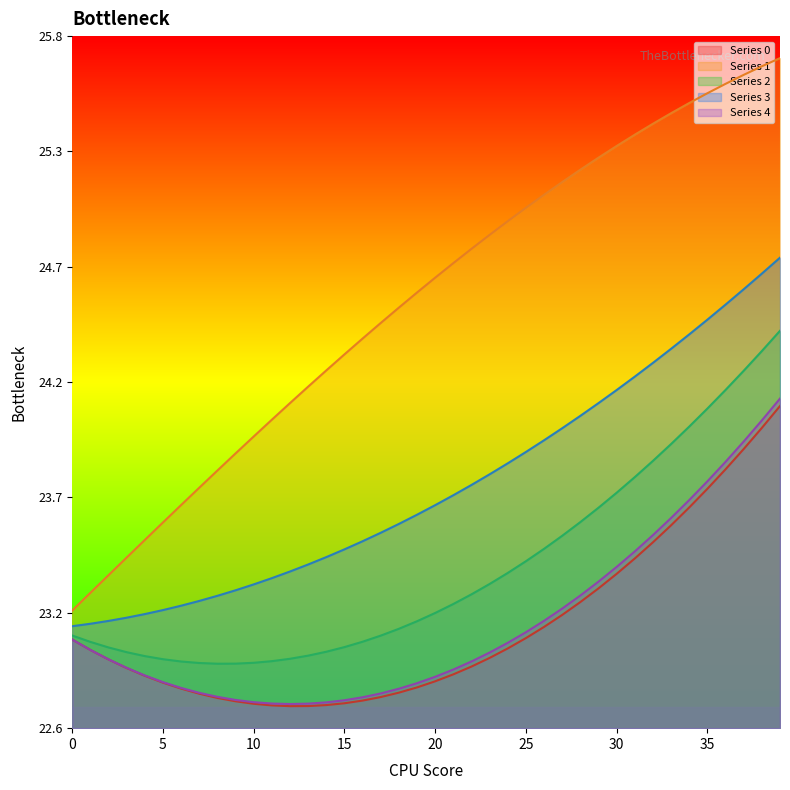

Which series has the largest total across all categories?

Series 1